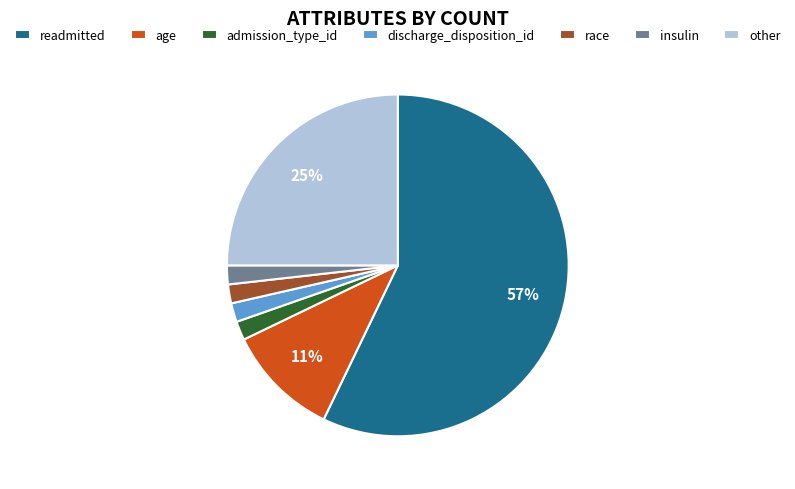

How many slices are in this pie chart?

7